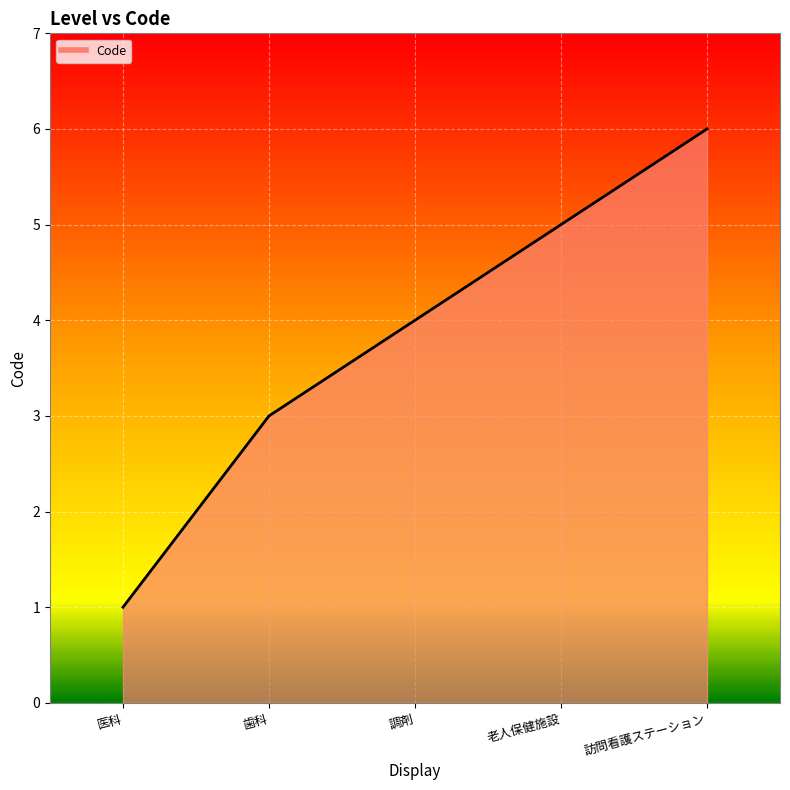

True or false: there are more than 0 points higher than both neighbors.

False